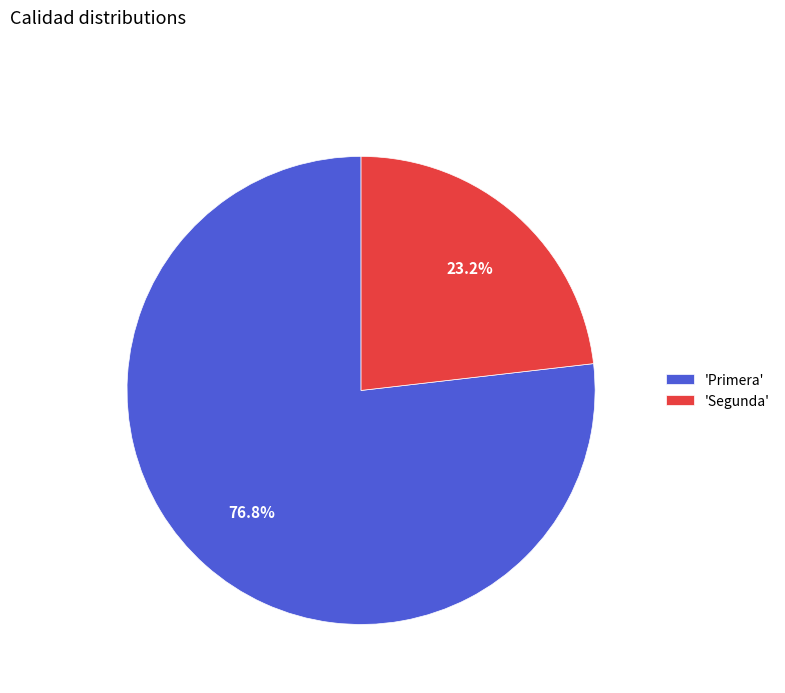

Does 'Segunda' represent more than half of the total?

No